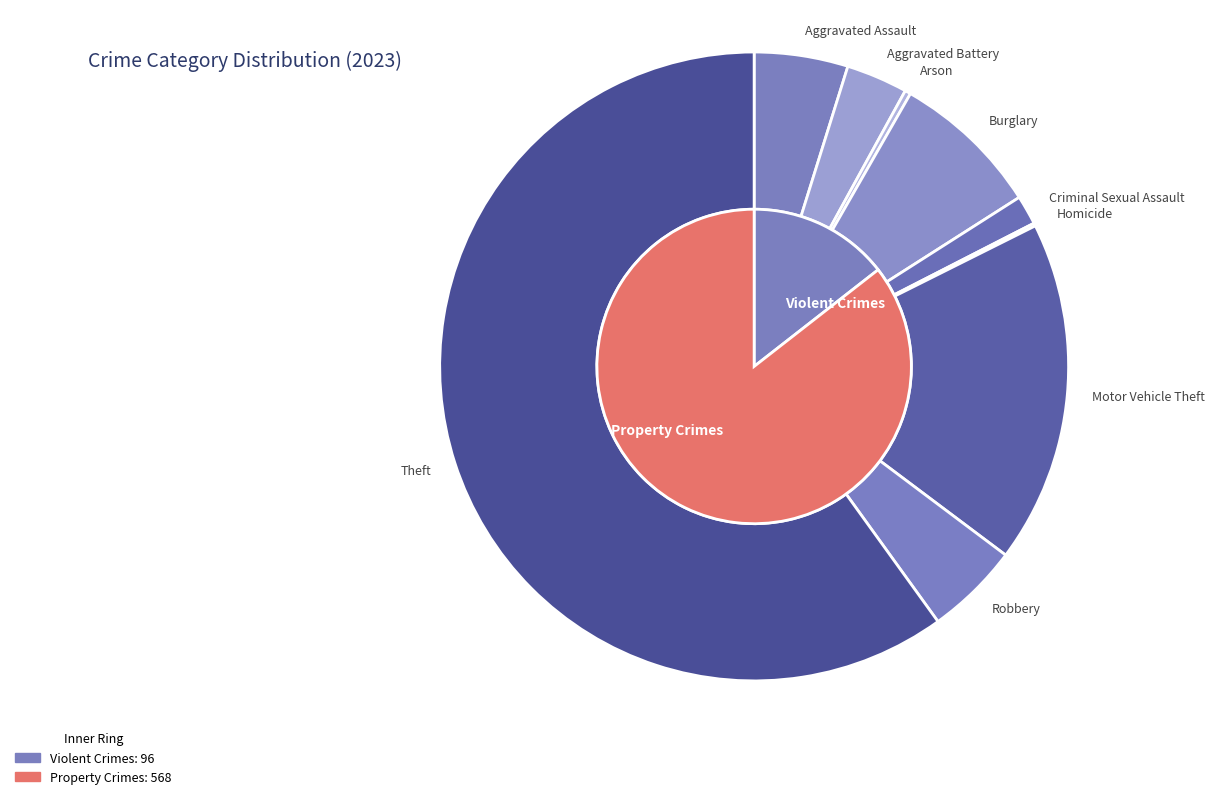

Which slice is the smallest?

Homicide